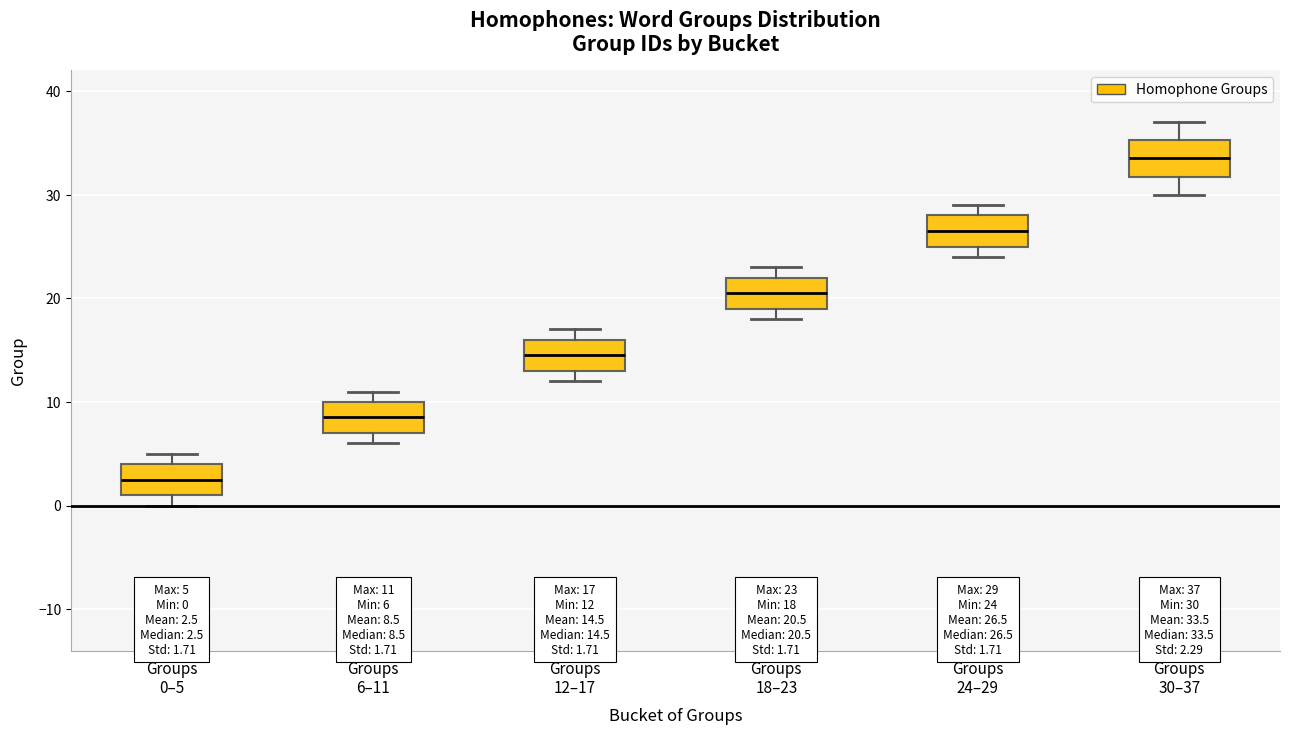

Which box has the lowest median line?

Groups 0–5